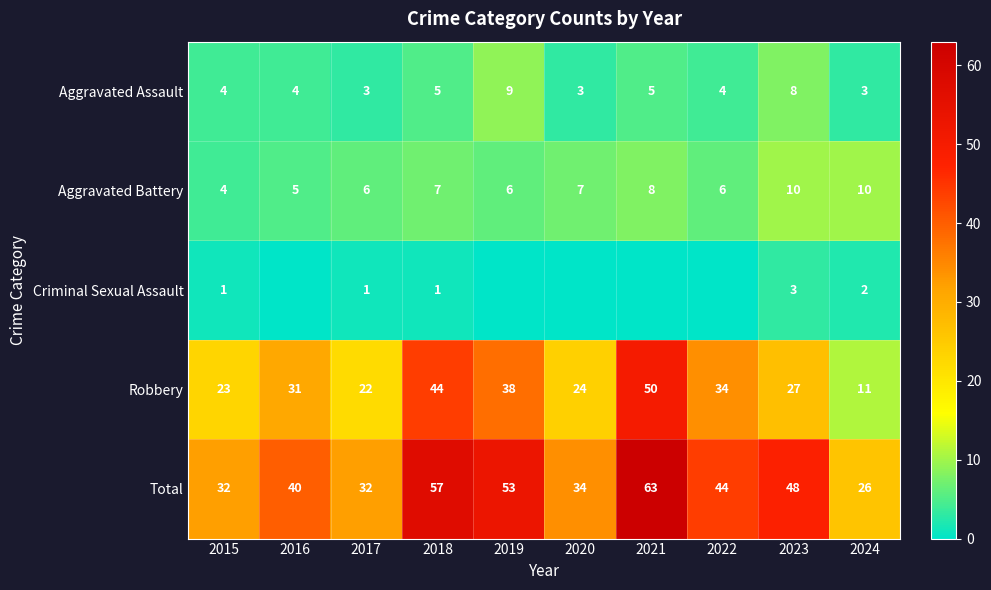

What is the average value of the Total series?

43